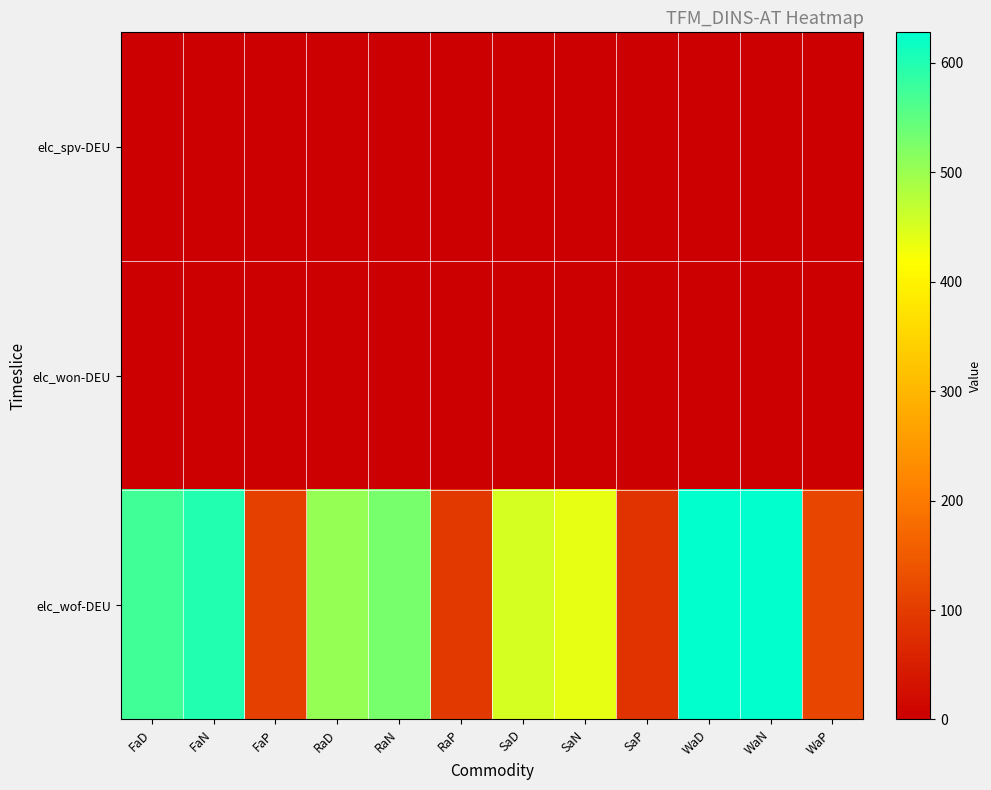

Reading left to right, list all the values displayed in this chart.

elc_spv-DEU: FaD=0.2	FaN=0.0	FaP=0.0	RaD=0.3	RaN=0.0	RaP=0.0	SaD=0.4	SaN=0.0	SaP=0.0	WaD=0.1	WaN=0.0	WaP=0.0
elc_won-DEU: FaD=0.1	FaN=0.1	FaP=0.0	RaD=0.1	RaN=0.1	RaP=0.0	SaD=0.1	SaN=0.1	SaP=0.0	WaD=0.1	WaN=0.1	WaP=0.0
elc_wof-DEU: FaD=572.7	FaN=600.7	FaP=107.9	RaD=503.1	RaN=529.2	RaP=95.6	SaD=451.4	SaN=437.8	SaP=84.1	WaD=628.0	WaN=627.5	WaP=117.6